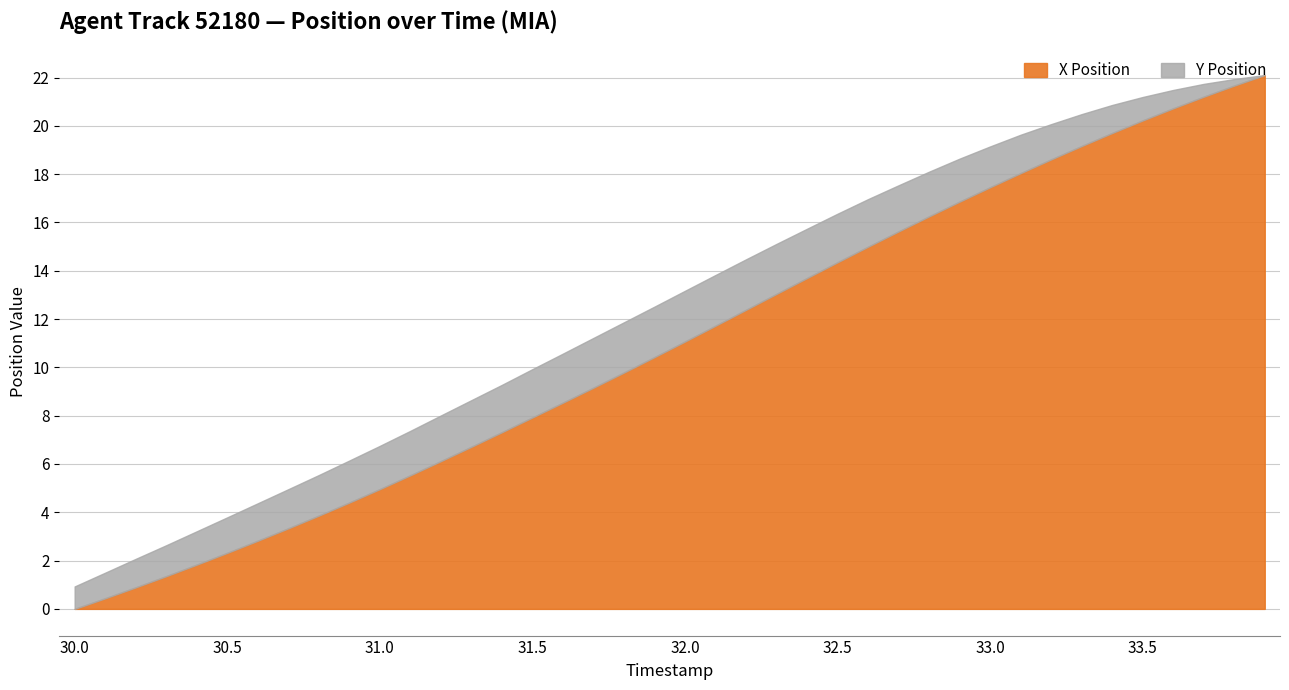

Which category has the highest value in the Y series?

32.0